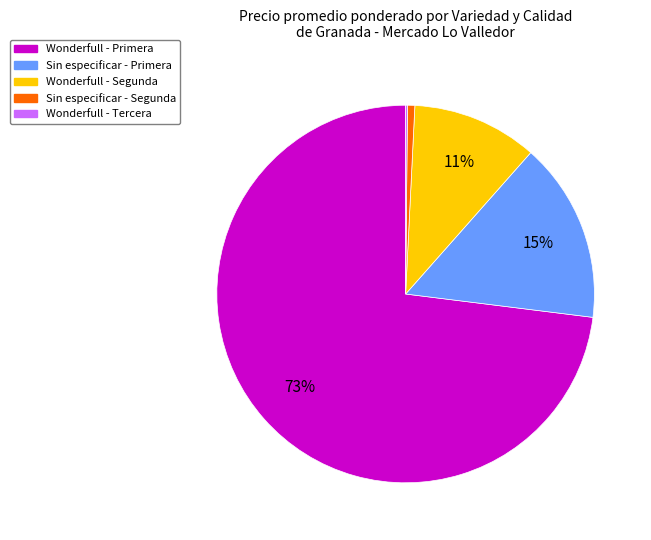

To the nearest percent, what percentage of the pie is Sin especificar - Primera?

15%